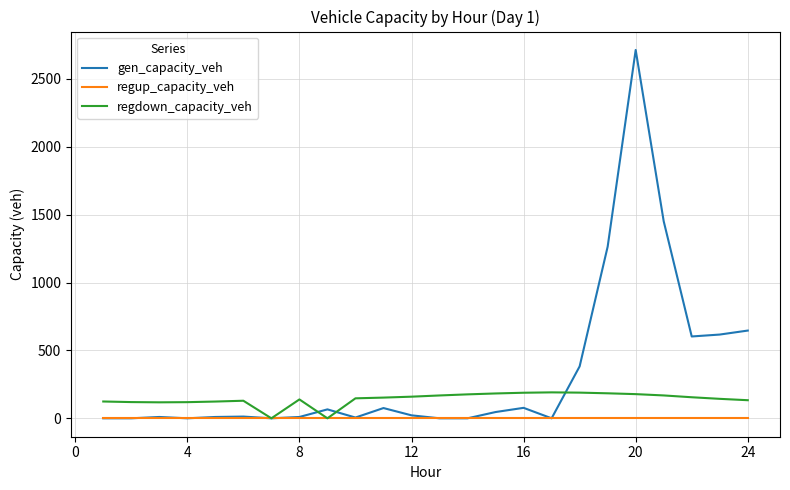

What is the highest value of the gen_capacity_veh series?

2713.2